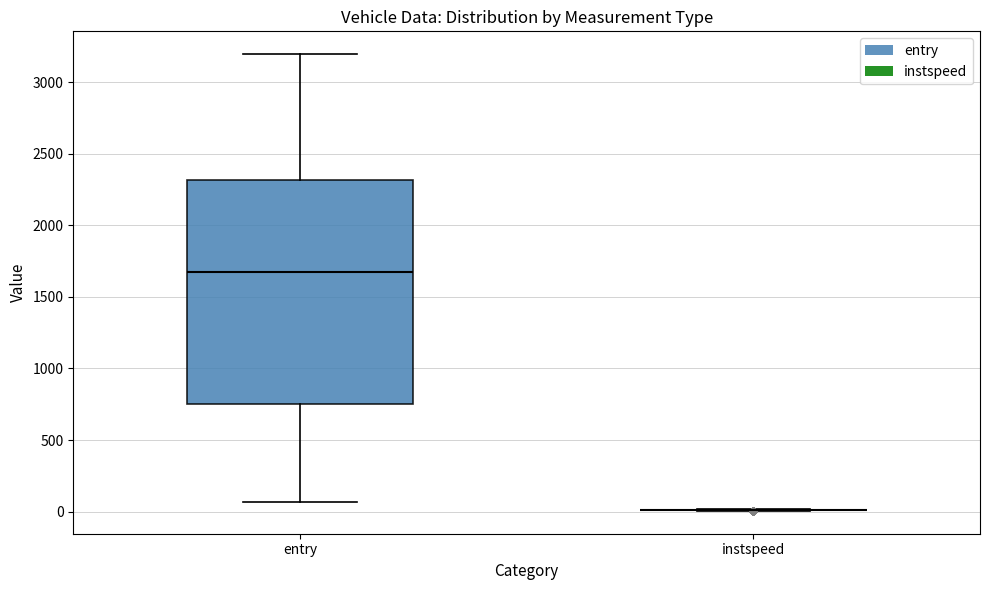

Reading left to right, transcribe this box plot: for each box, give where its median line is, the range the box spans, and where its two whiskers end, as read against the y-axis. The values are not printed on the chart, so give them approximately, as read against the axis.

entry: median 1700, box 750 to 2300, whiskers 50 to 3200
instspeed: box collapsed to a line at 0, whiskers 0 to 0